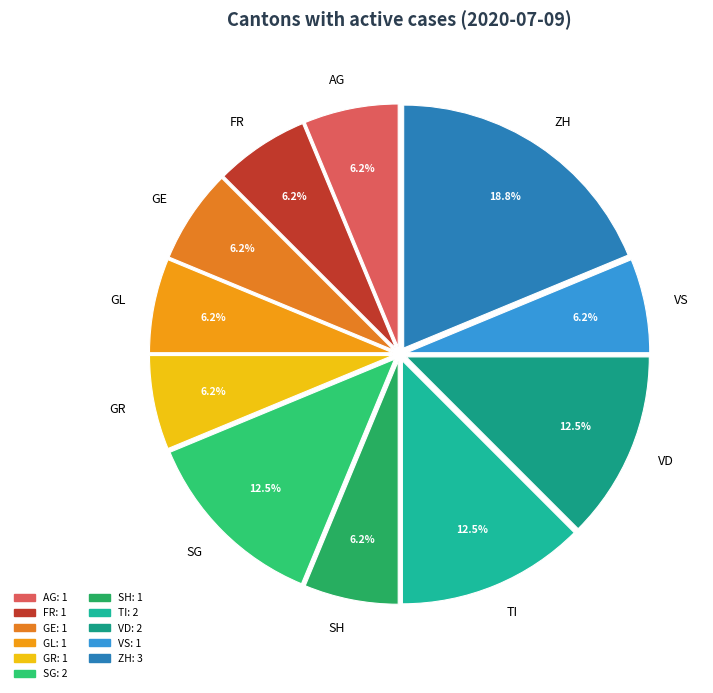

What is the ratio of the value at SH to the value at GR?

1.0